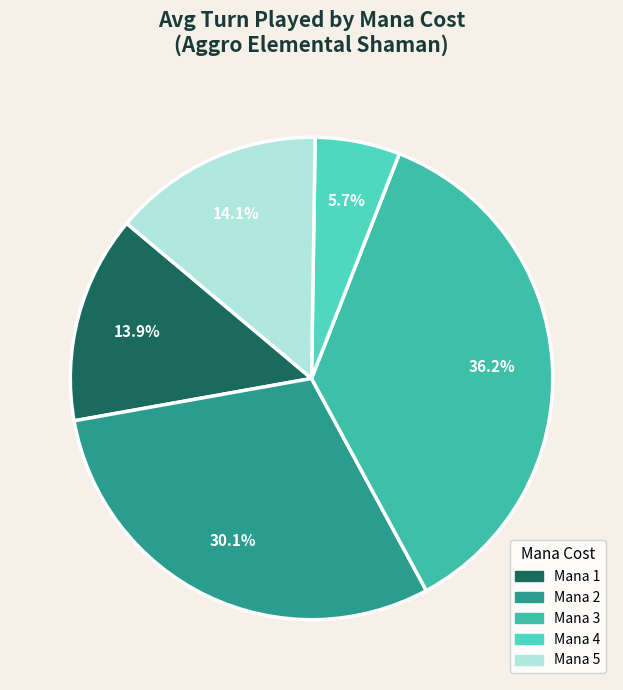

How many segments does this pie chart have?

5